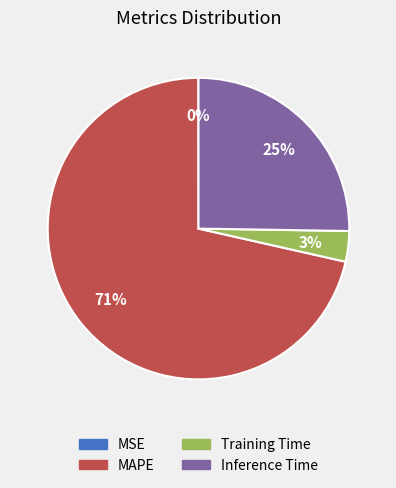

Is it true that MAPE is 64% of the pie?

False